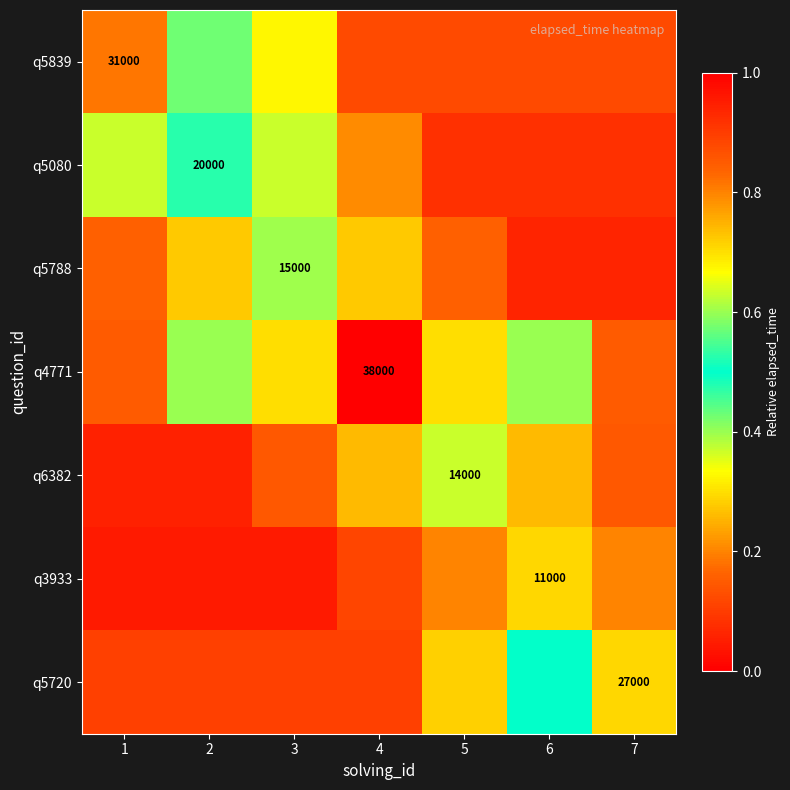

Which has a higher value, 7 or 6?

7